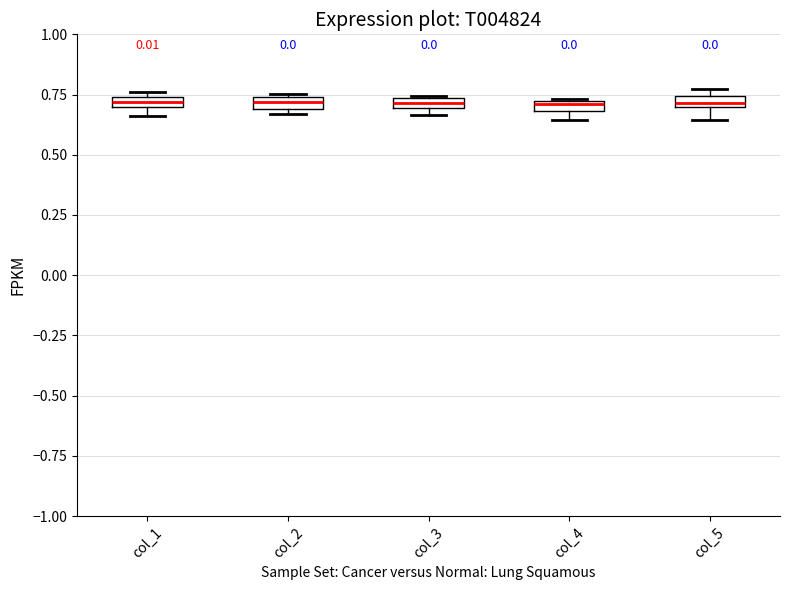

Where is the lower edge of the box for col_1 on the y-axis? The values are not printed on the chart, so give them approximately, as read against the axis.

0.70